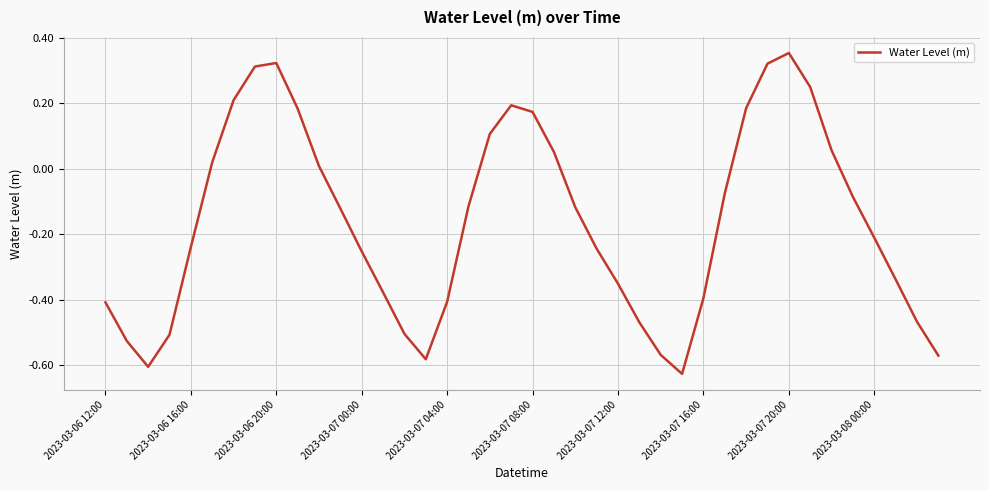

True or false: there are more than 1 points higher than both neighbors.

True